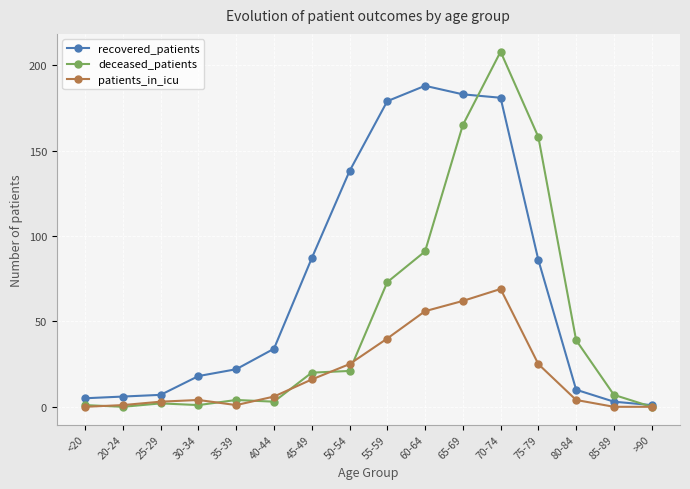

How many series are shown in this chart?

3